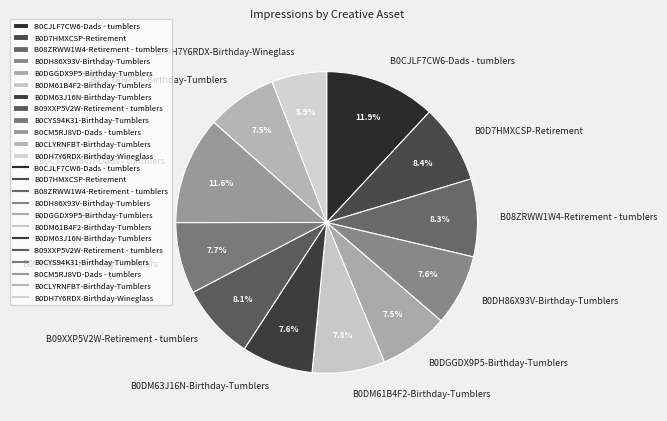

Do B0CLYRNFBT-Birthday-Tumblers and B08ZRWW1W4-Retirement - tumblers together represent more than half of the pie?

No